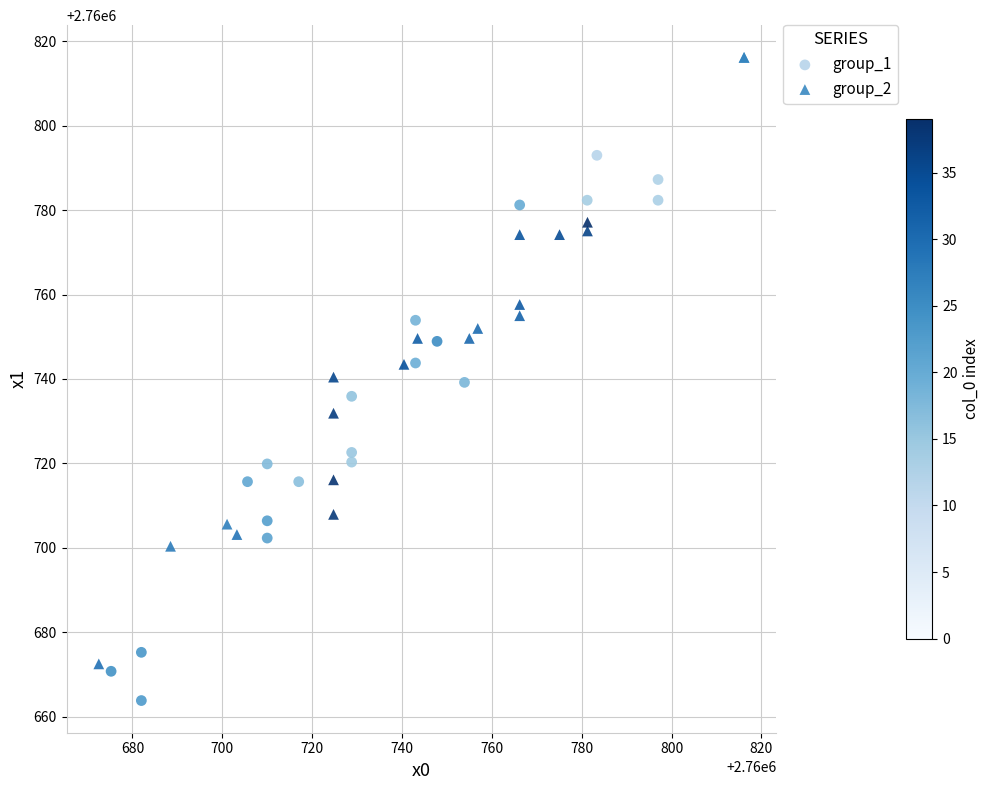

Which series reaches the minimum Y coordinate?

group_1